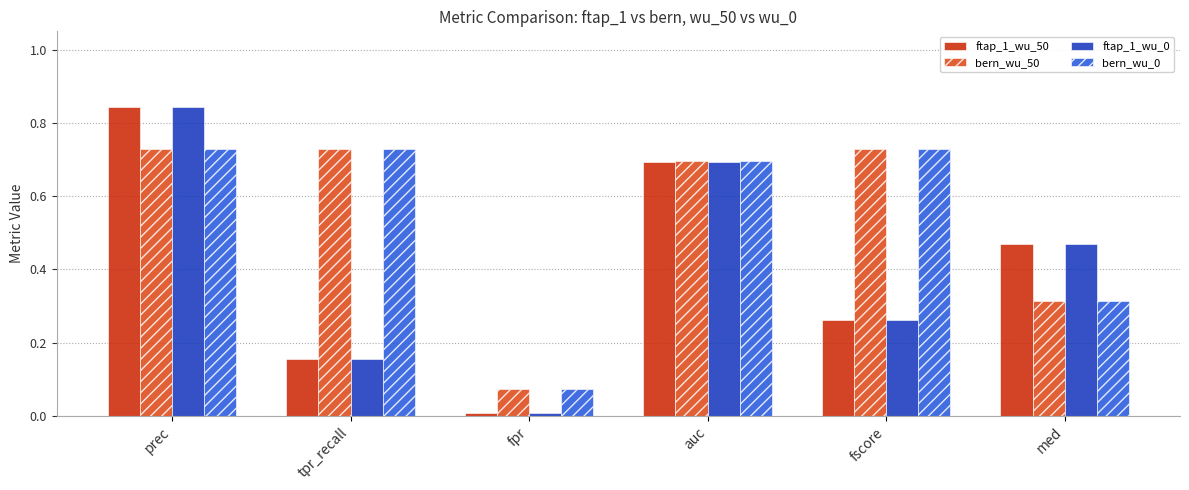

At which label is bern_wu_50 closest to 0?

fpr